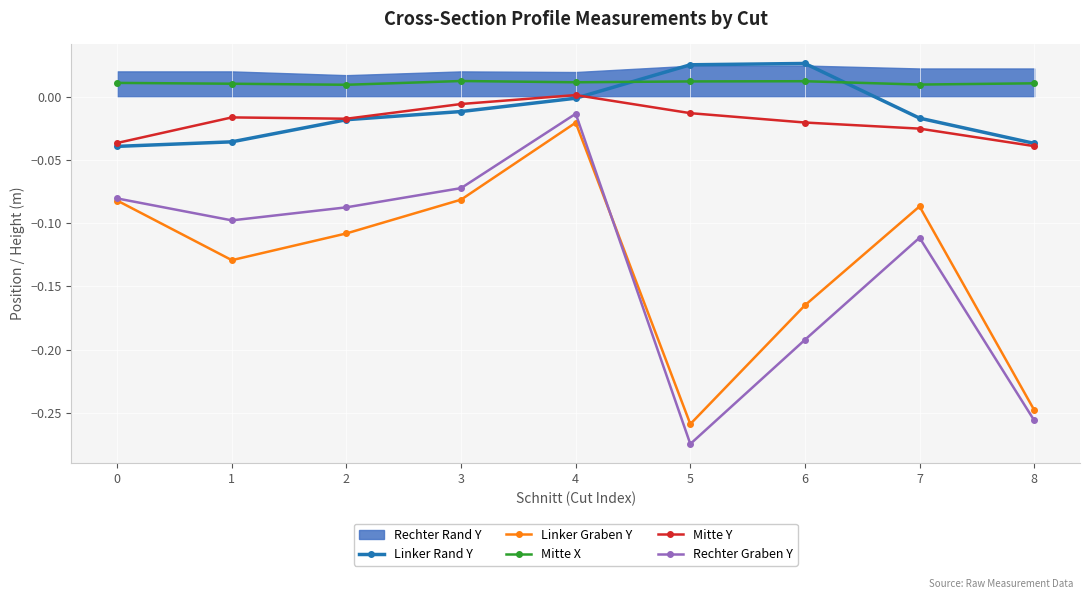

Reading left to right, transcribe all the data shown in this chart.

Linker Rand Y: -0.0	-0.0	-0.0	-0.0	-0.0	0.0	0.0	-0.0	-0.0
Linker Graben Y: -0.1	-0.1	-0.1	-0.1	-0.0	-0.3	-0.2	-0.1	-0.2
Mitte X: 0.0	0.0	0.0	0.0	0.0	0.0	0.0	0.0	0.0
Mitte Y: -0.0	-0.0	-0.0	-0.0	0.0	-0.0	-0.0	-0.0	-0.0
Rechter Graben Y: -0.1	-0.1	-0.1	-0.1	-0.0	-0.3	-0.2	-0.1	-0.3